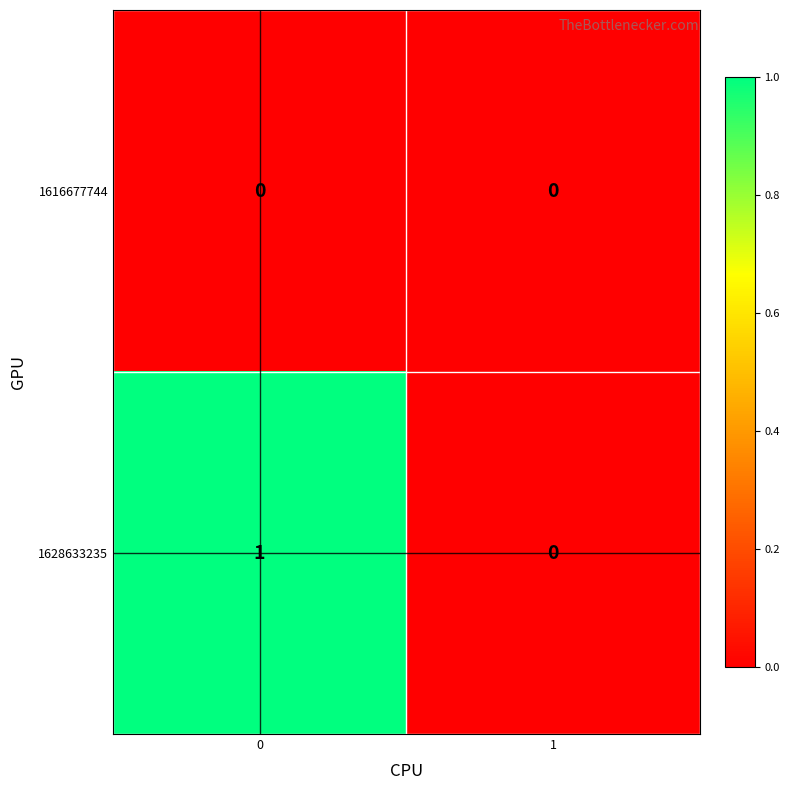

The value of 1628633235 at 1 is 0. True or false?

True